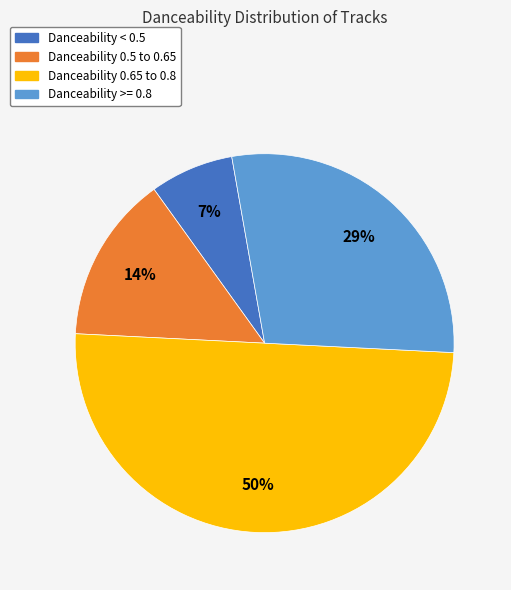

To the nearest percent, what is the average slice percentage?

25%